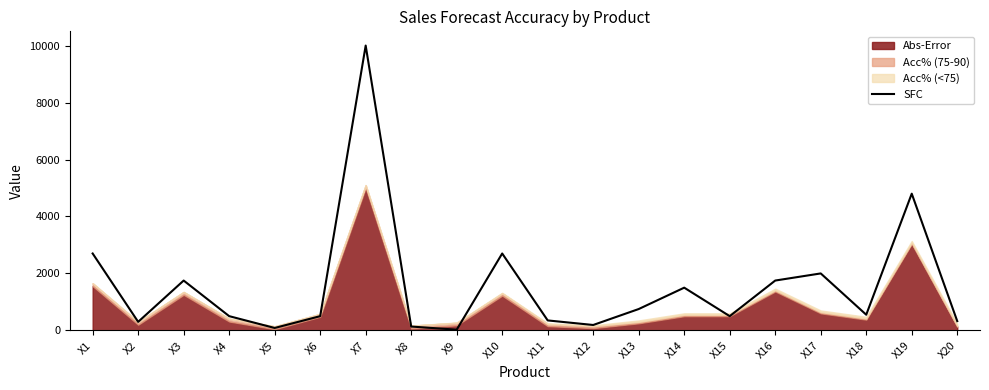

What is the value of the 10th point from the left?

2700.0